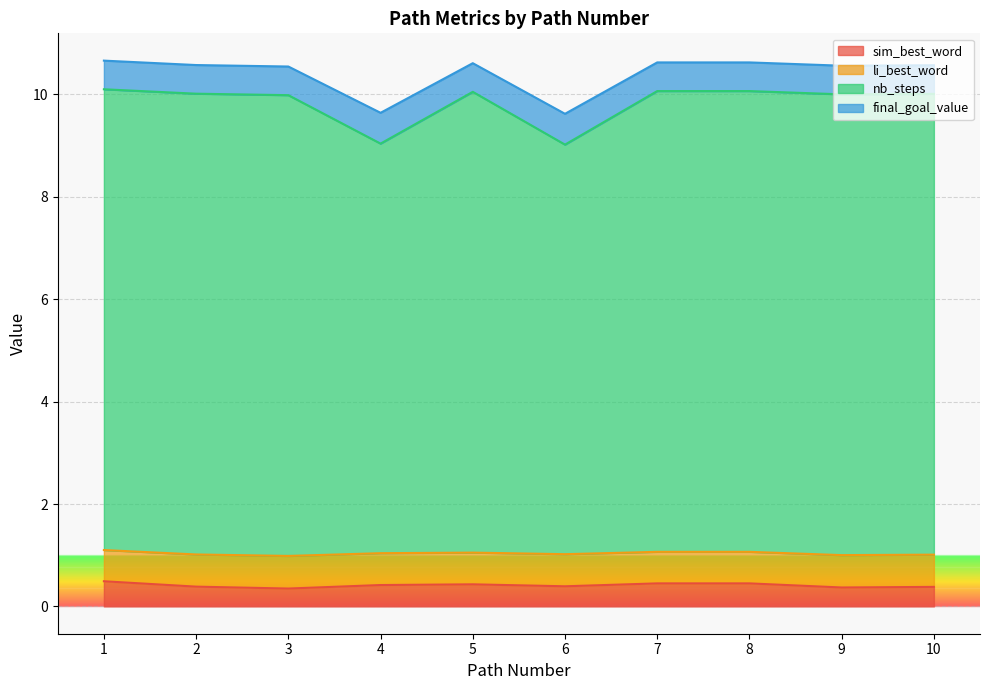

How many interior local peaks does the final_goal_value series have?

1